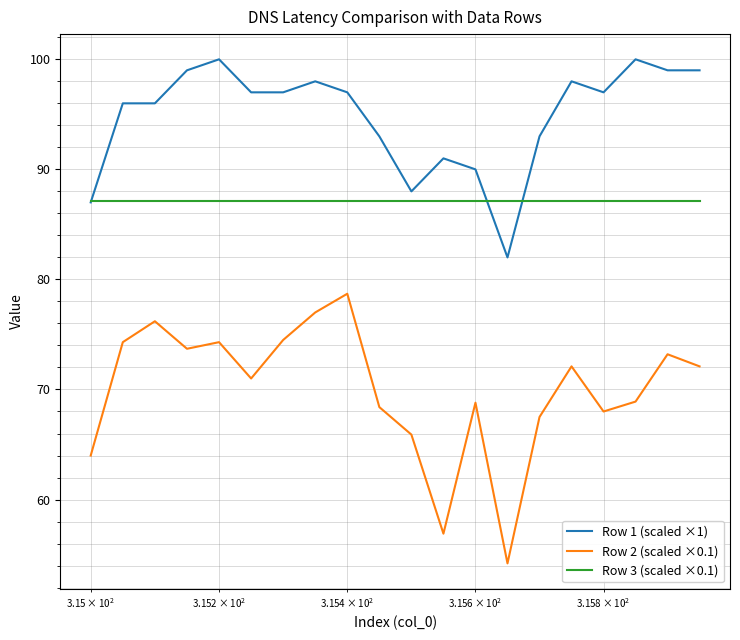

Which series has the largest total across all categories?

Row 1 (scaled ×1)